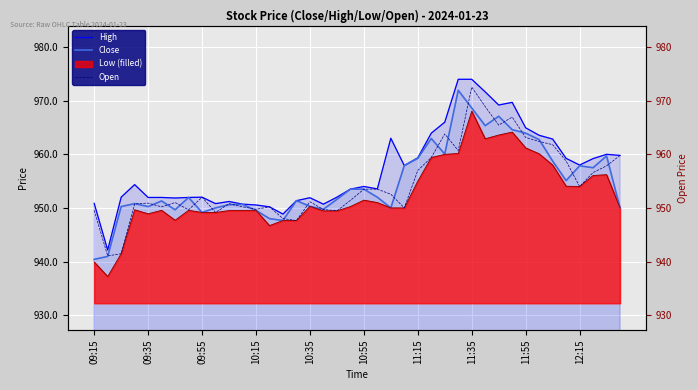

What is the greatest value displayed?

974.0